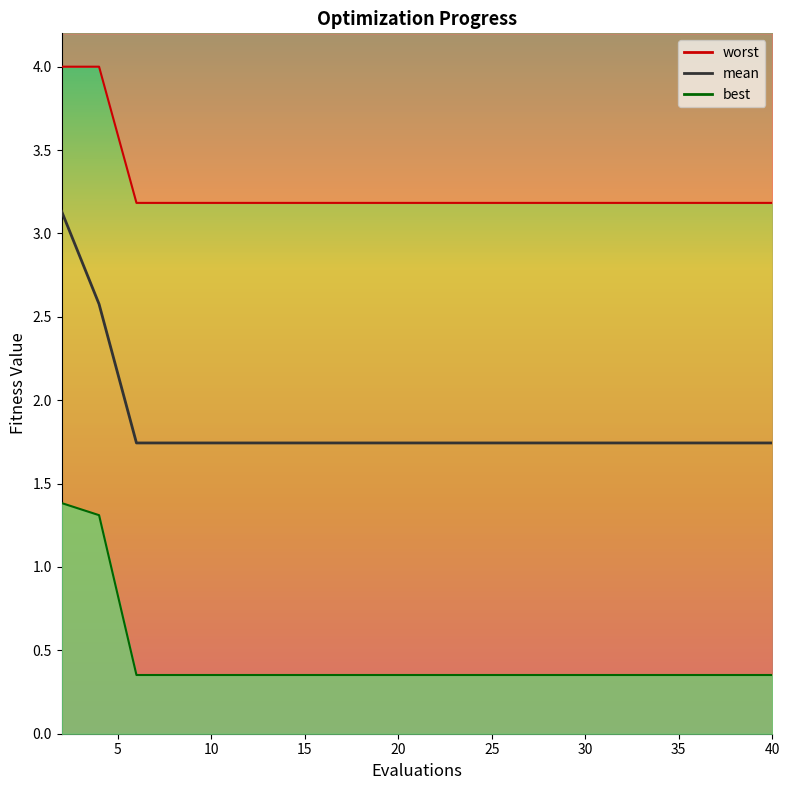

Is it true that worst equals 1.9 at 5?

False